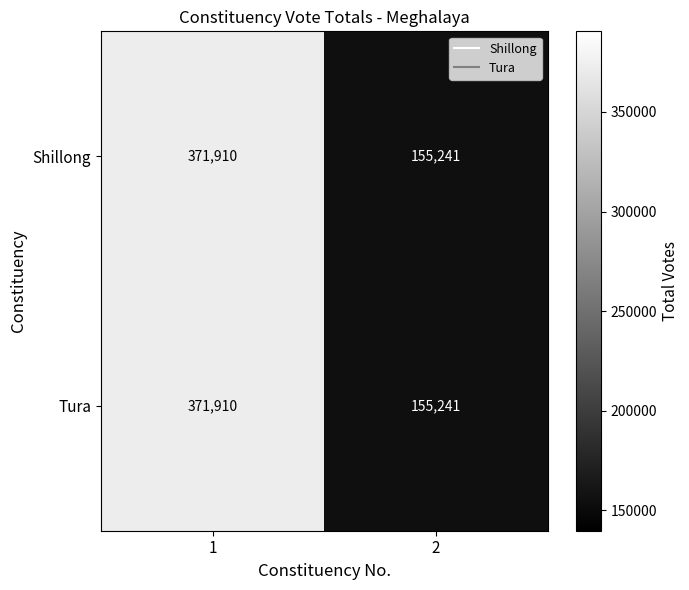

Is it true that Shillong equals 155241 at 2?

True